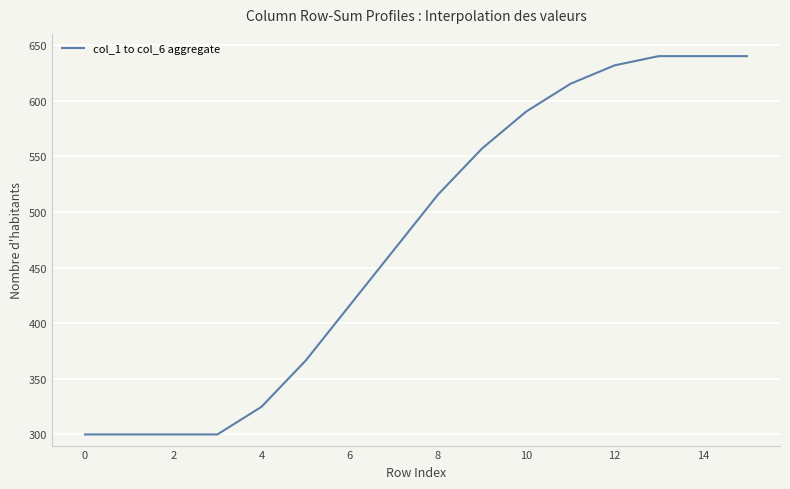

What is the greatest value displayed?

640.0